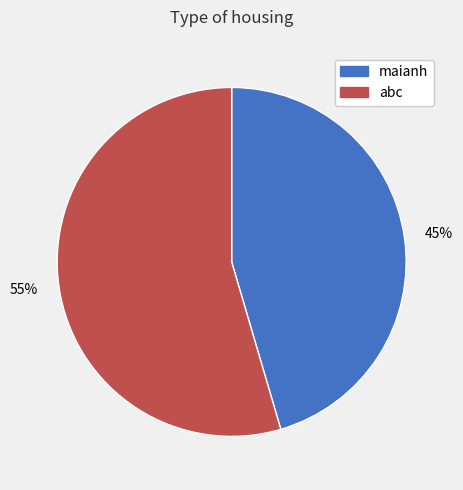

The maianh slice represents 45% of the pie. True or false?

True